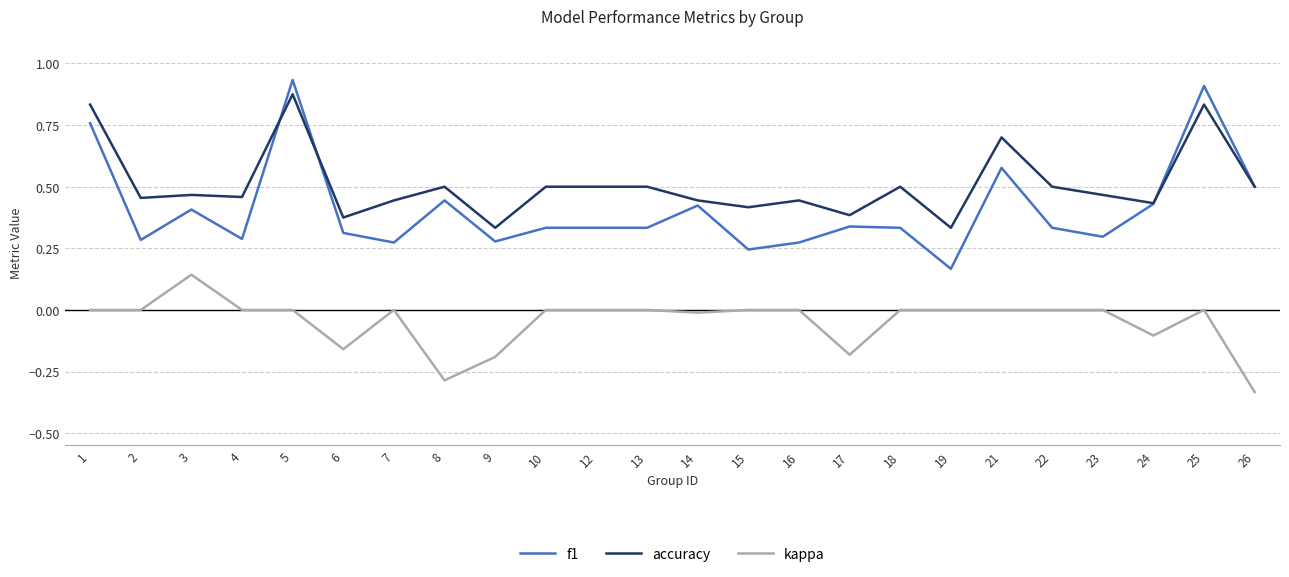

True or false: f1 has a value of 0.2 at 8.

False